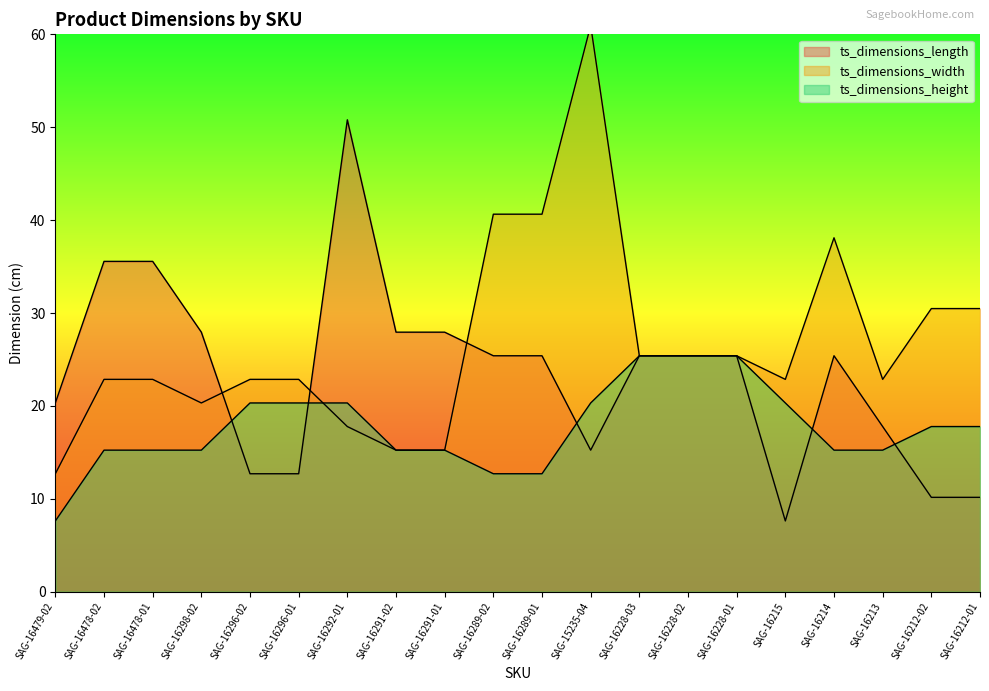

What is the value of the ts_dimensions_length point at the 4th from the left?

27.9